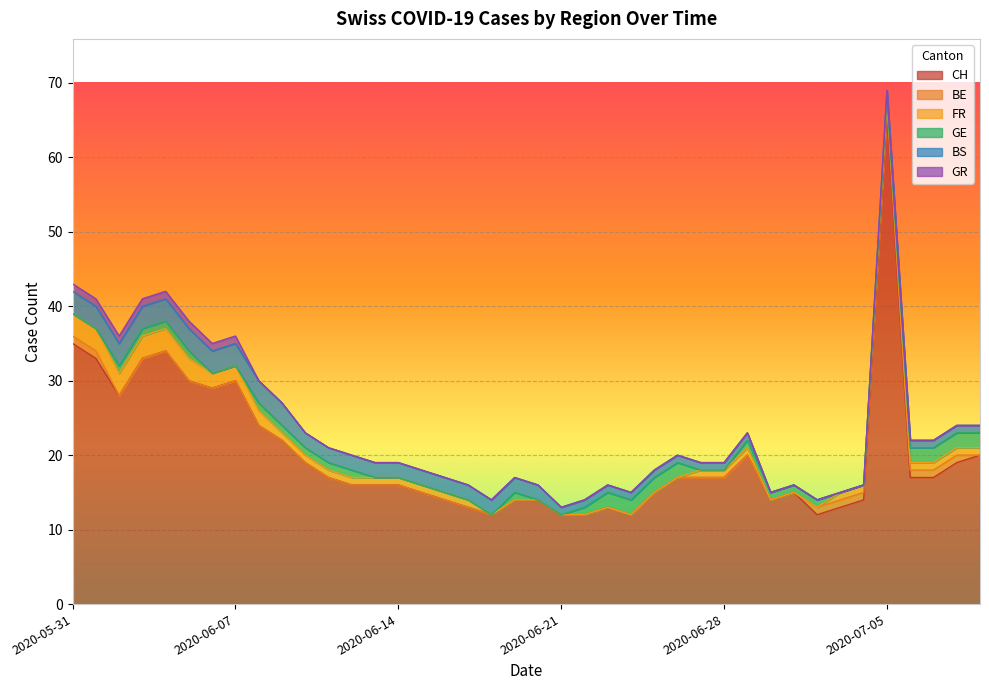

How many lines are shown in the chart?

6